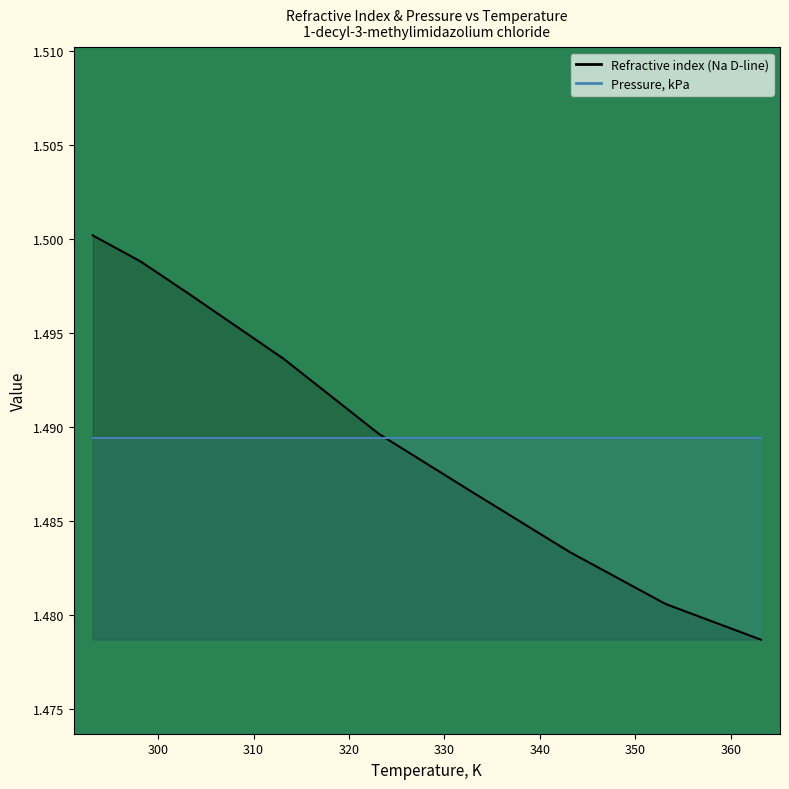

At which category does the chart reach its minimum across all series?

363.15